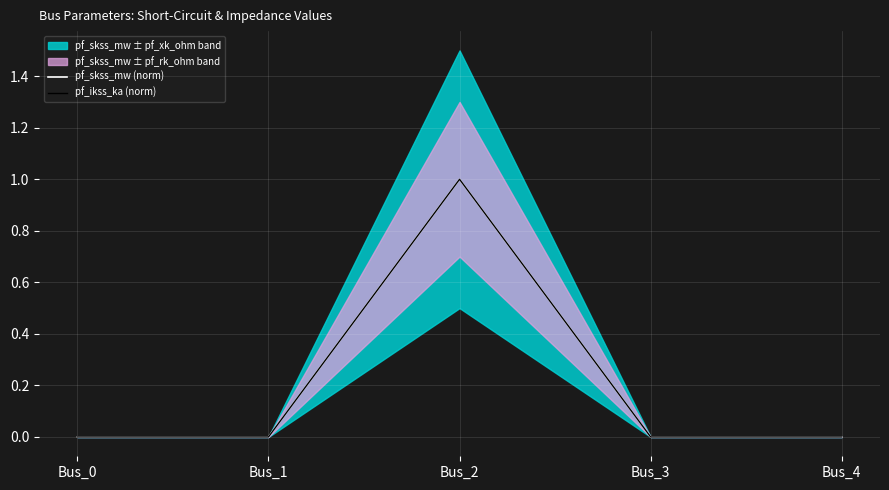

At which category does pf_skss_mw (norm) reach its first local peak?

Bus_2